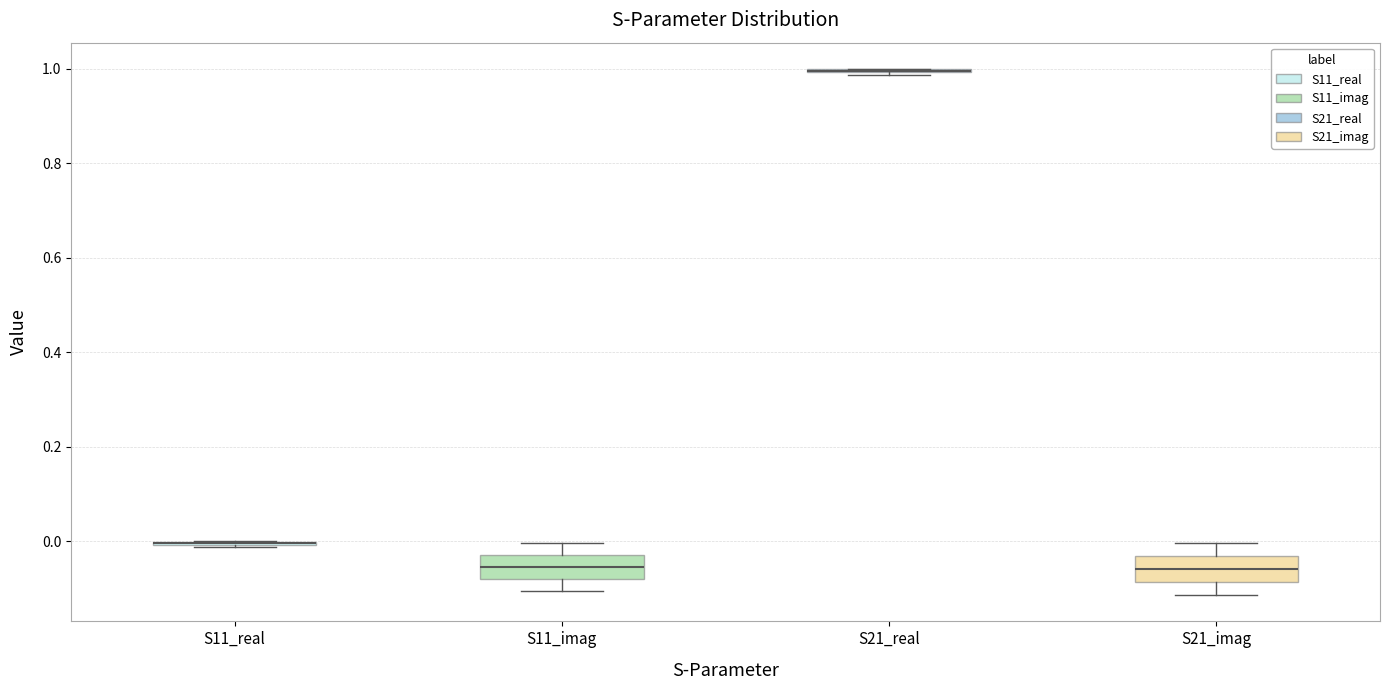

Reading left to right, read every box against the y-axis: the position of its median line, the range the box covers, and the ends of its whiskers. The values are not printed on the chart, so give them approximately, as read against the axis.

S11_real: box collapsed to a line at 0.00, whiskers -0.02 to 0.00
S11_imag: median -0.06, box -0.08 to -0.02, whiskers -0.10 to 0.00
S21_real: box collapsed to a line at 1.00, whiskers 0.98 to 1.00
S21_imag: median -0.06, box -0.08 to -0.04, whiskers -0.12 to 0.00